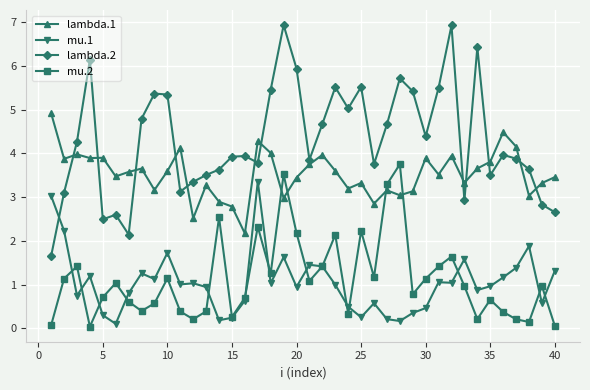

What is the maximum value for lambda.1?

4.9